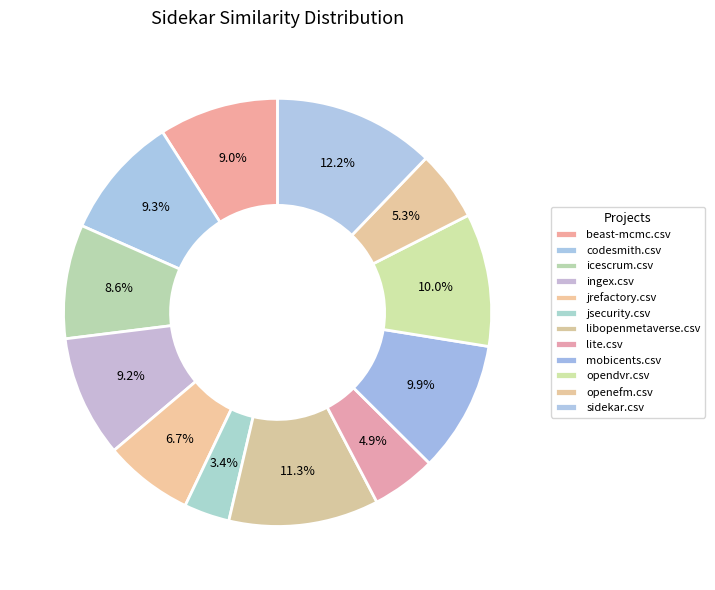

To the nearest percent, what portion does lite.csv represent?

5%